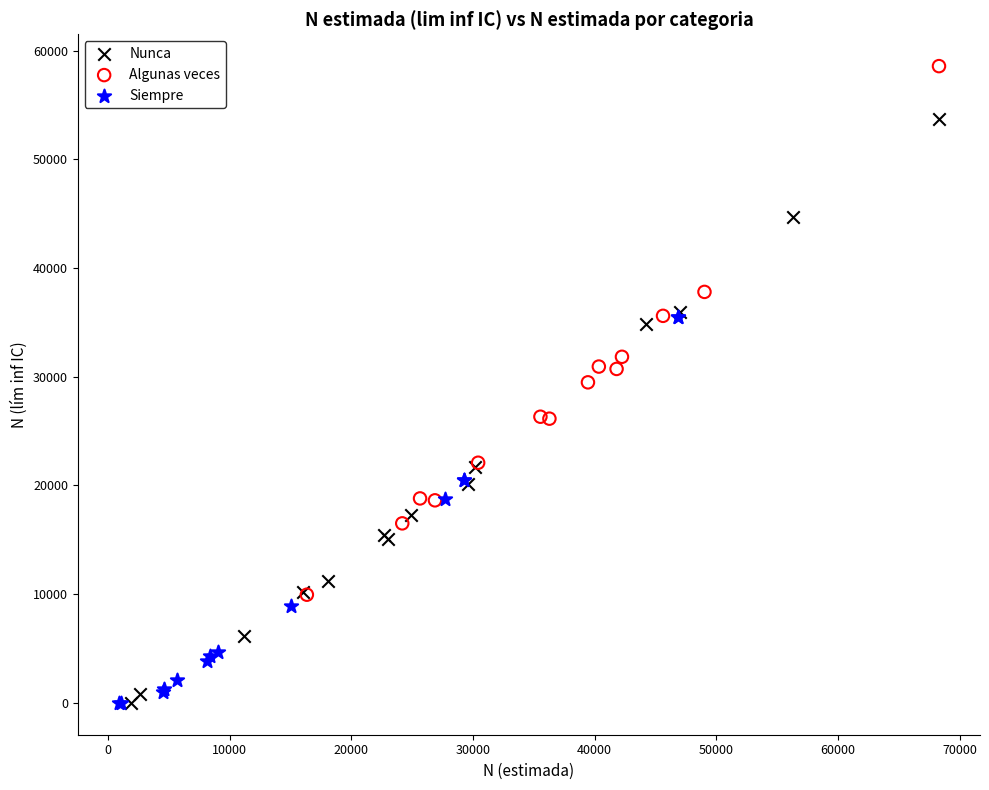

Which series reaches the maximum Y coordinate?

Algunas veces